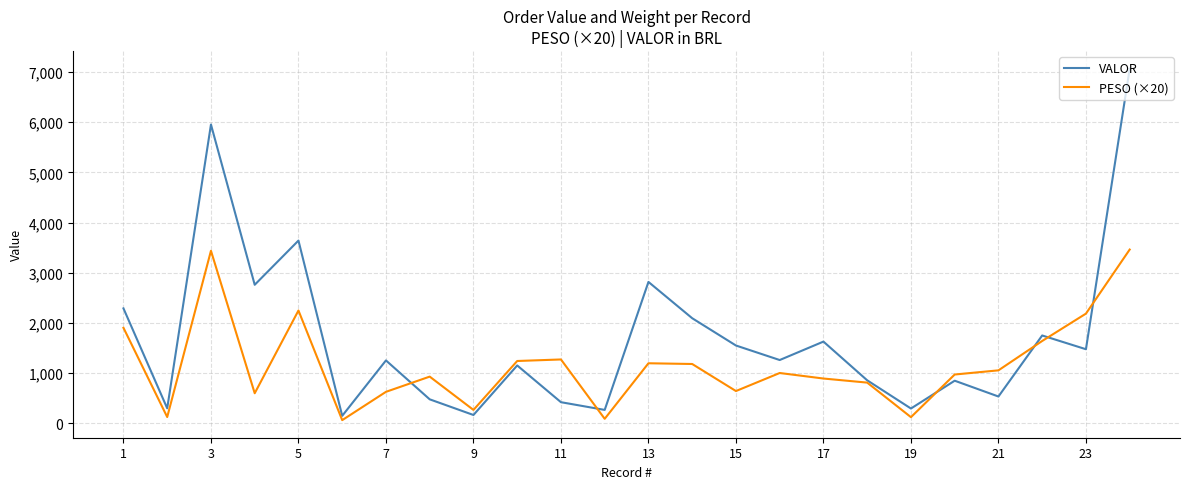

What are all the series names shown in the legend?

VALOR, PESO (×20)